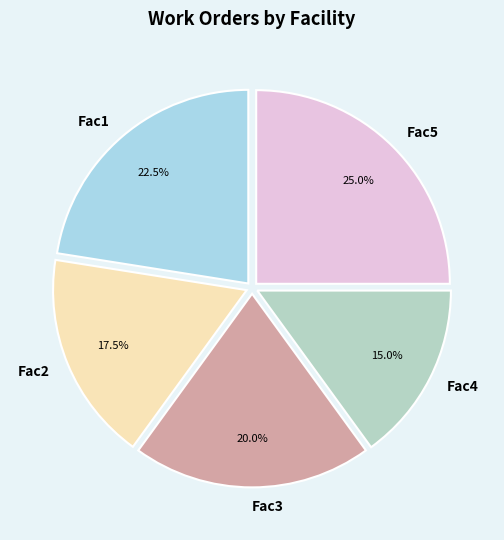

What portion of the pie excludes Fac3?

80.0%